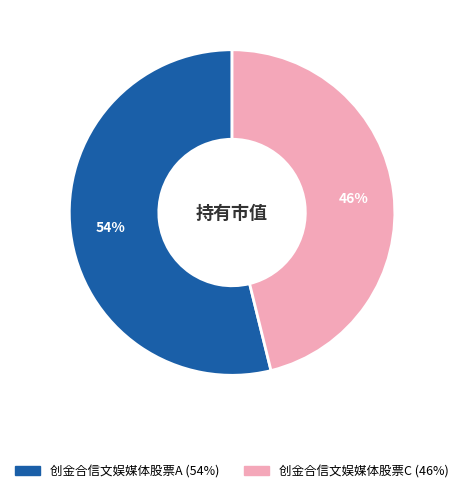

Which slice is the largest?

创金合信文娱媒体股票A